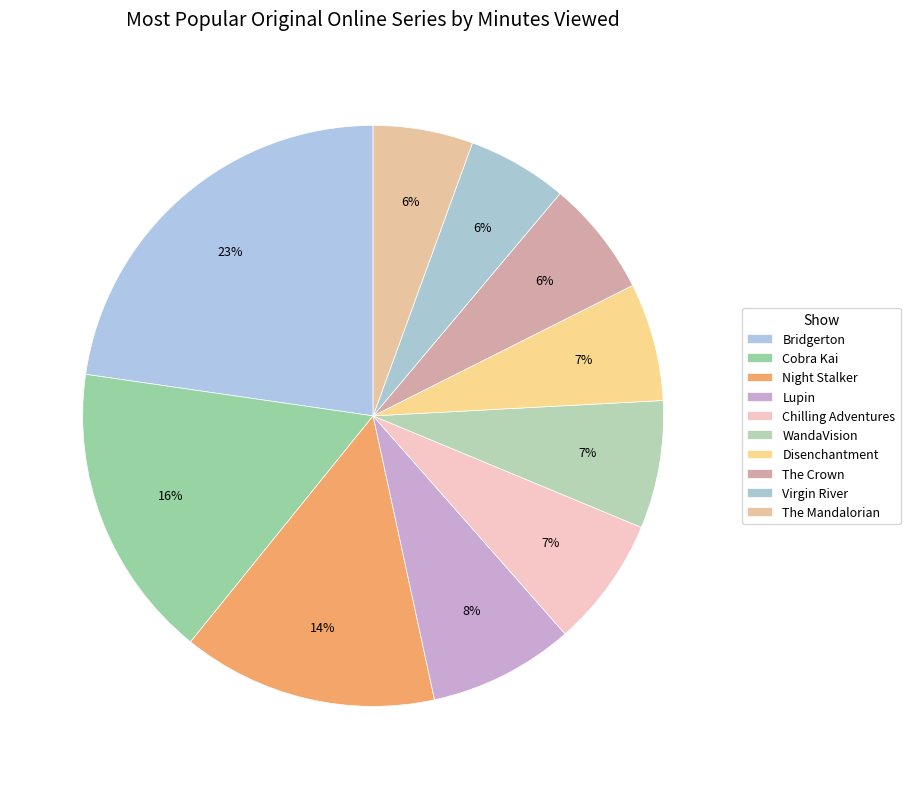

What is the largest slice in the pie chart?

Bridgerton (Netflix)